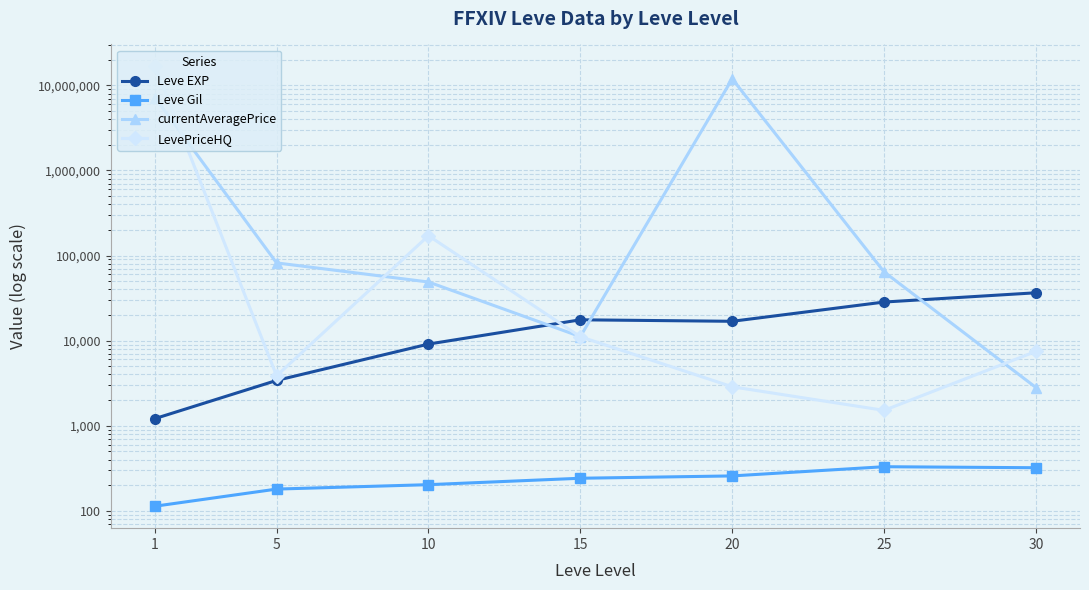

Between 20 and 30, which series saw the biggest shift?

currentAveragePrice